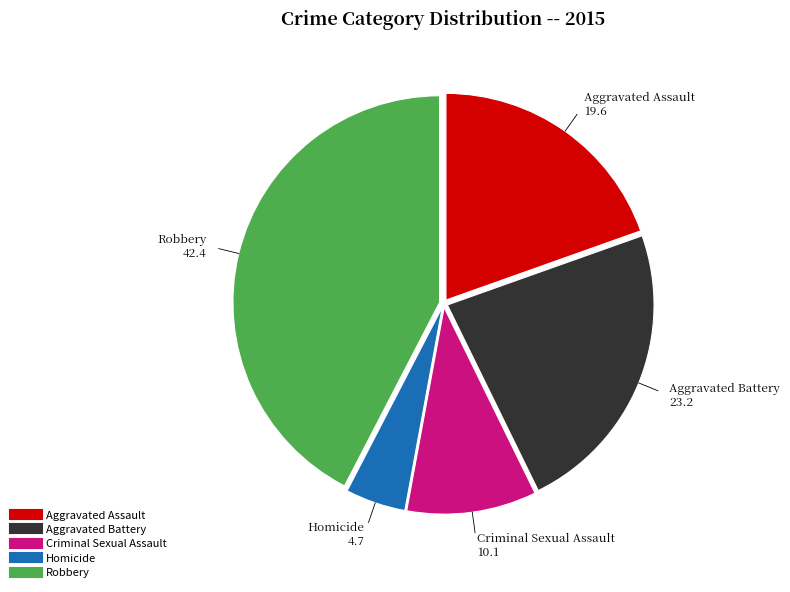

What is the largest slice in the pie chart?

Robbery